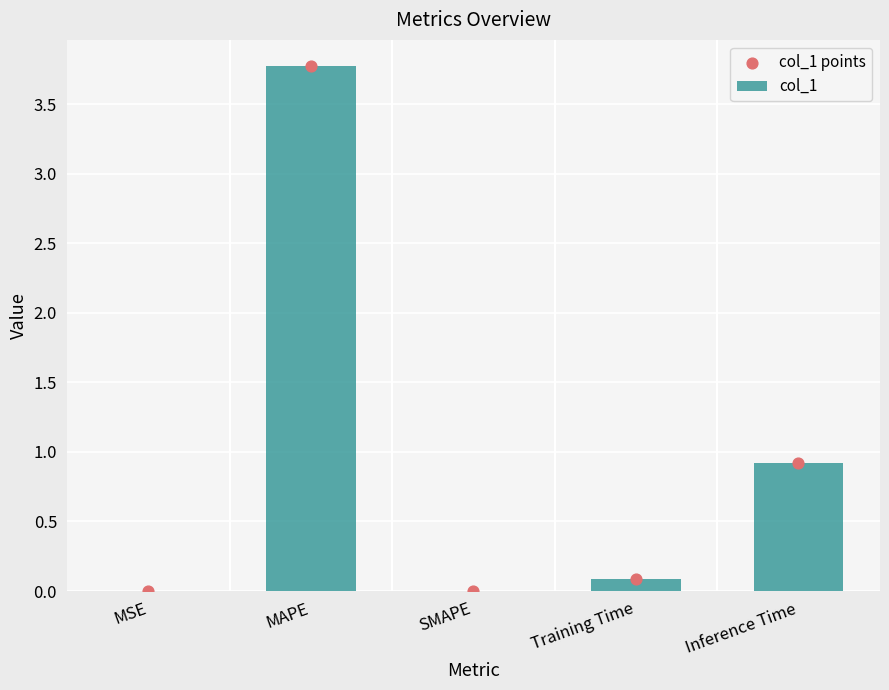

Which series has the widest spread of Y values?

col_1